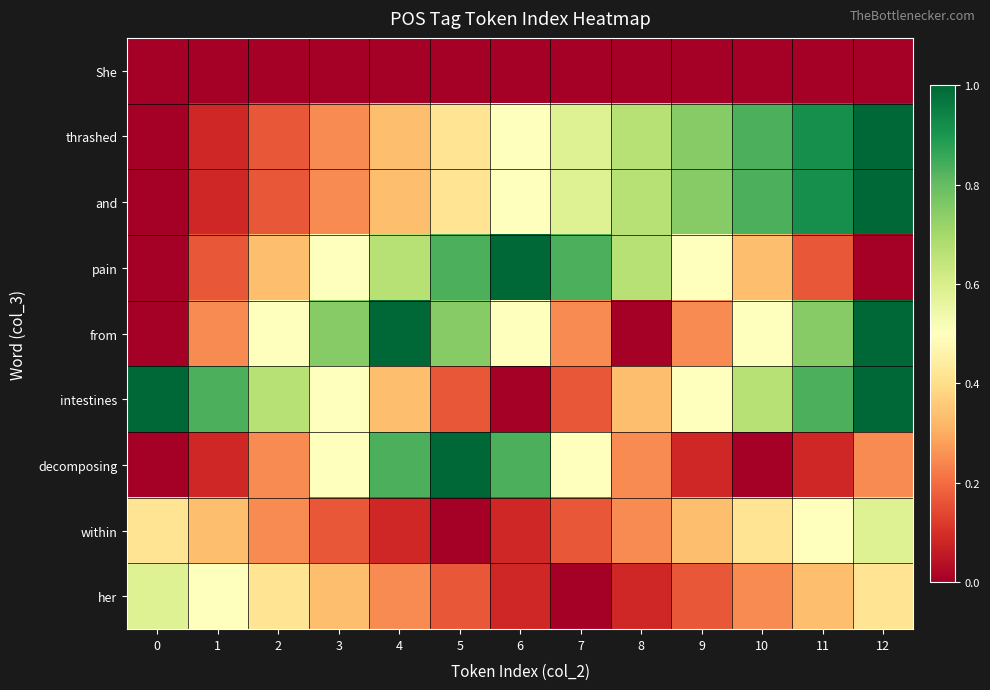

At which category is the sum across all series the highest?

12